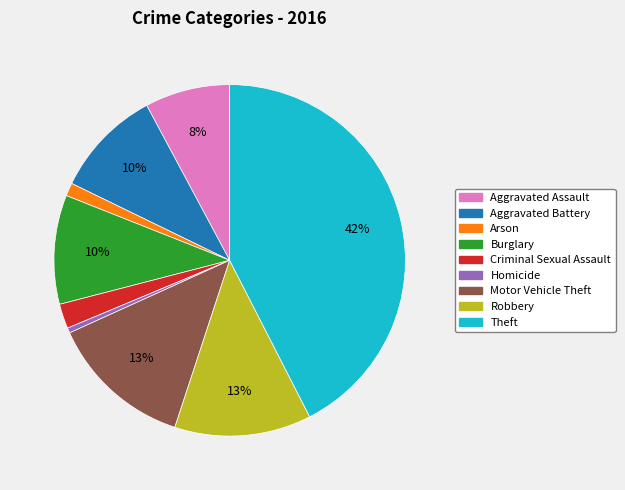

Is it true that Homicide is 13% of the pie?

False